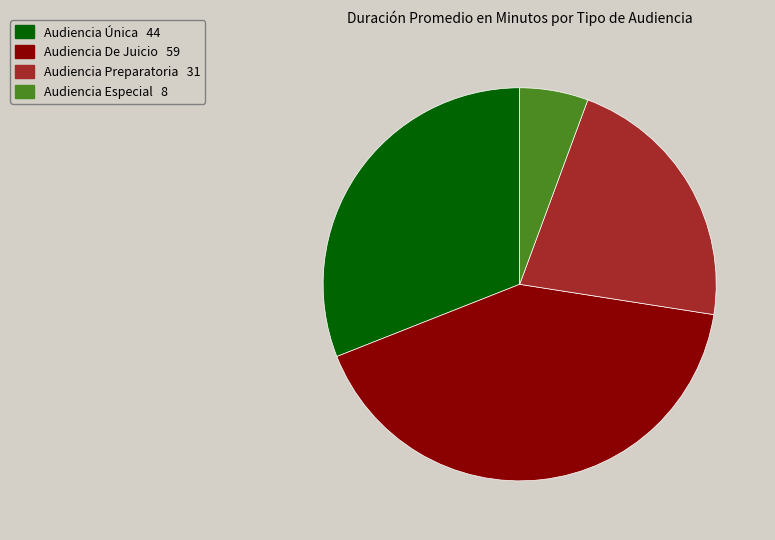

Which category has the smallest portion of the pie?

Audiencia Especial